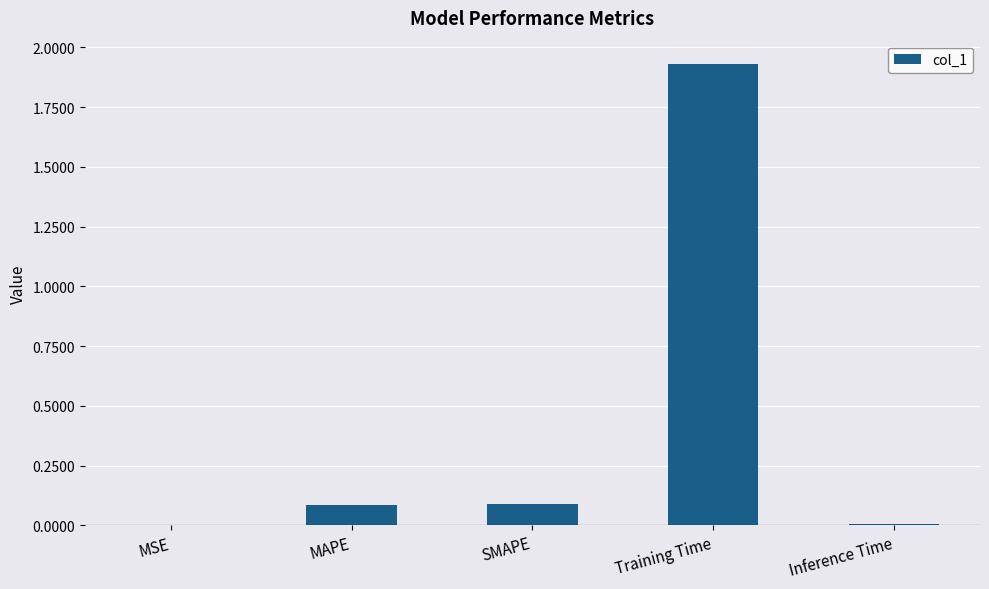

What is the sum of all values?

2.1